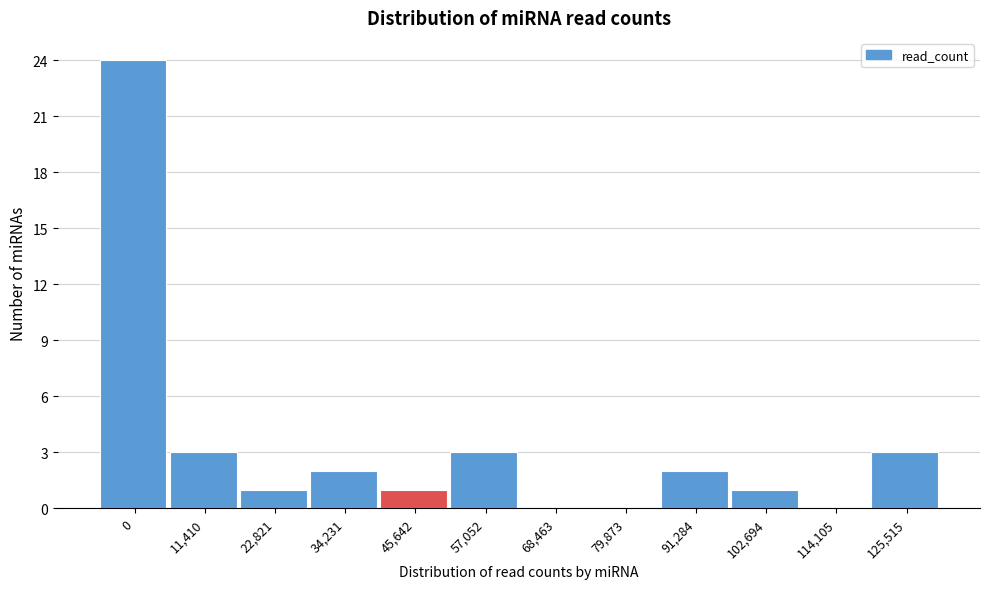

Reading left to right, extract all data points from this chart.

0=24	11,410=3	22,821=1	34,231=2	45,642=1	57,052=3	68,463=0	79,873=0	91,284=2	102,694=1	114,105=0	125,515=3